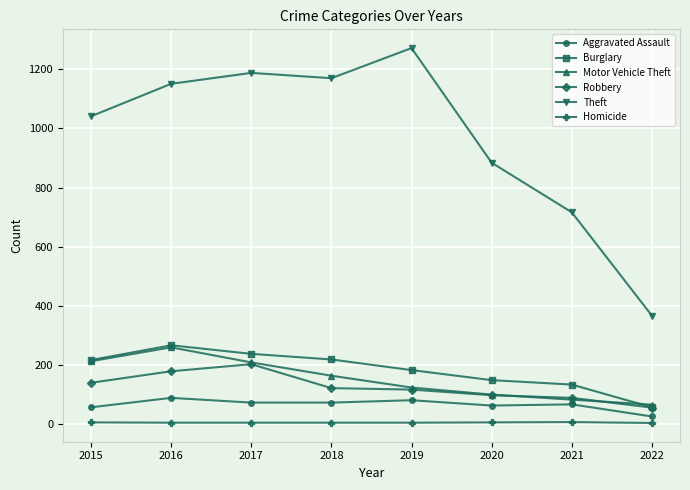

Where is Motor Vehicle Theft nearest to the value 162?

2018